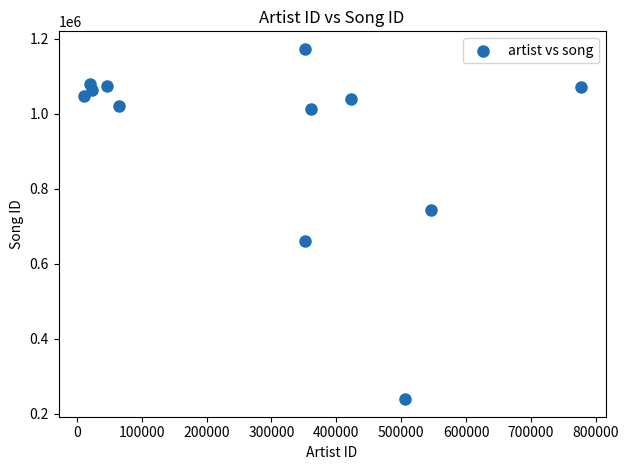

What is the range of X values (max minus min)?

766395